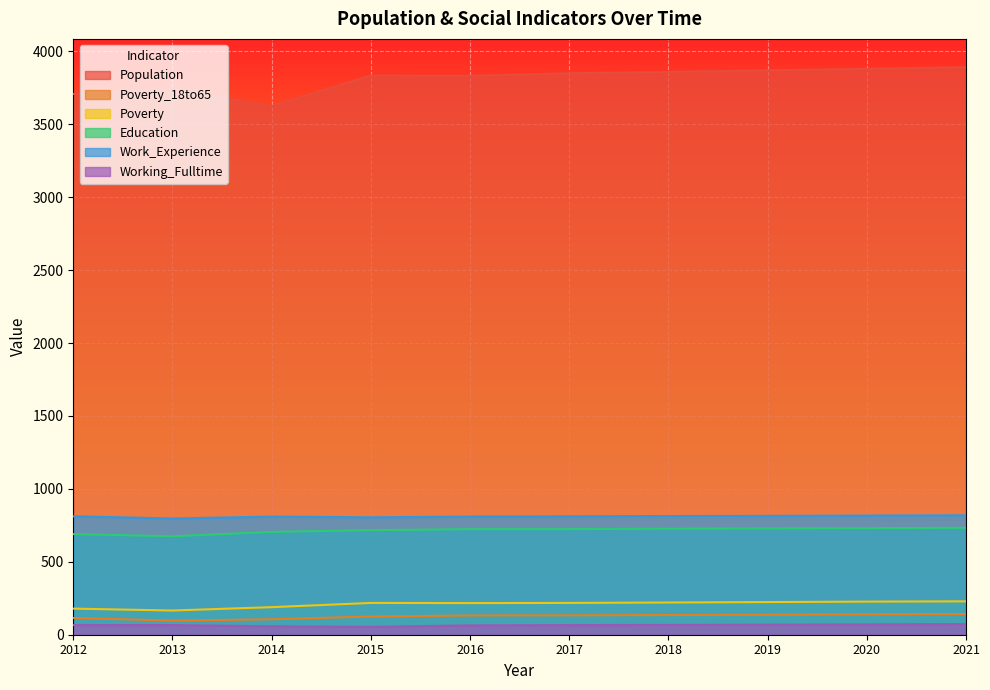

Which series has the largest total across all categories?

Population